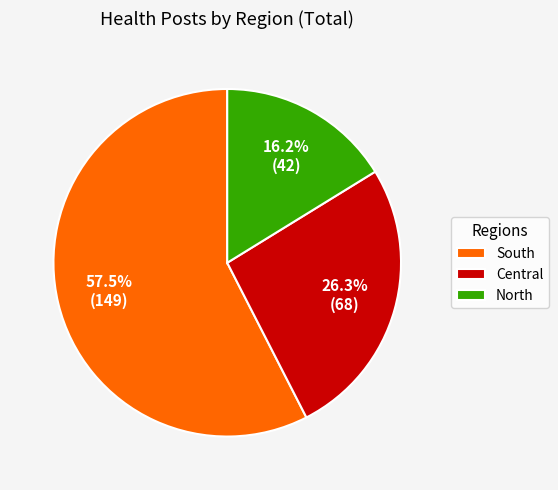

Which has a higher value, Central or North?

Central